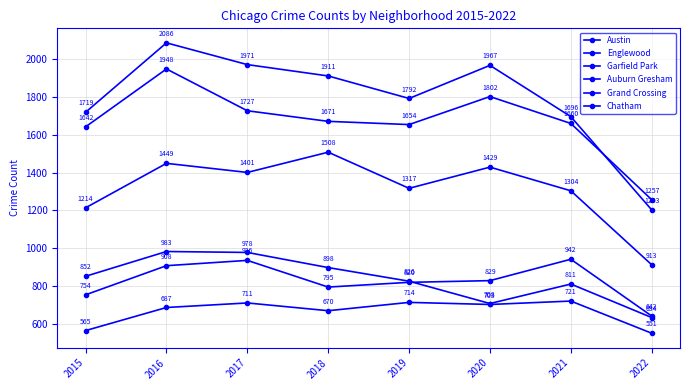

Where is Austin nearest to the value 1644?

2021